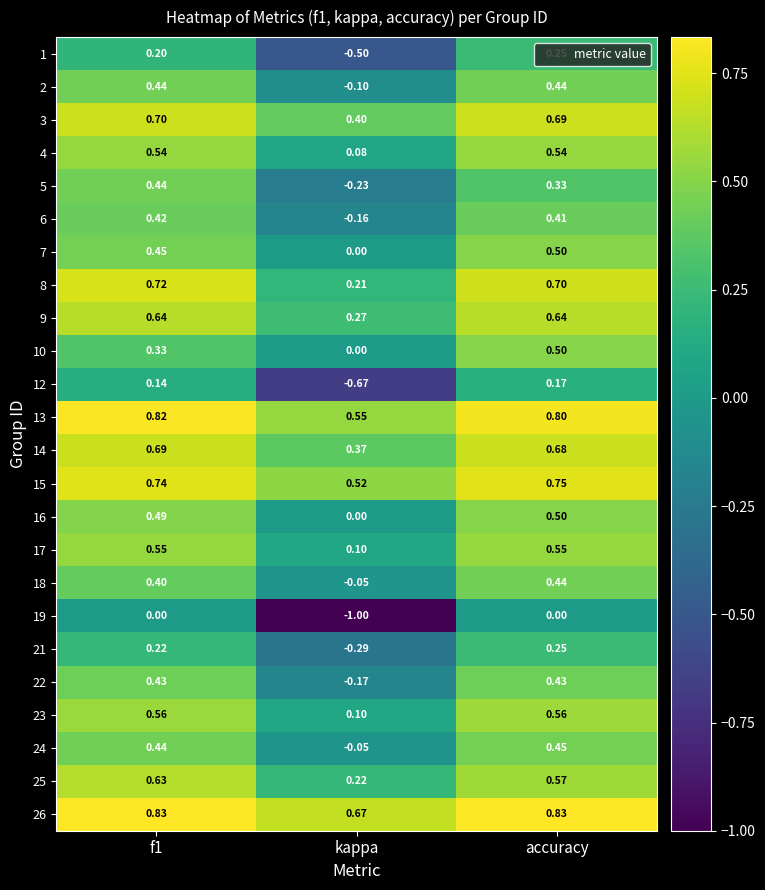

Count the number of categories in the chart.

3